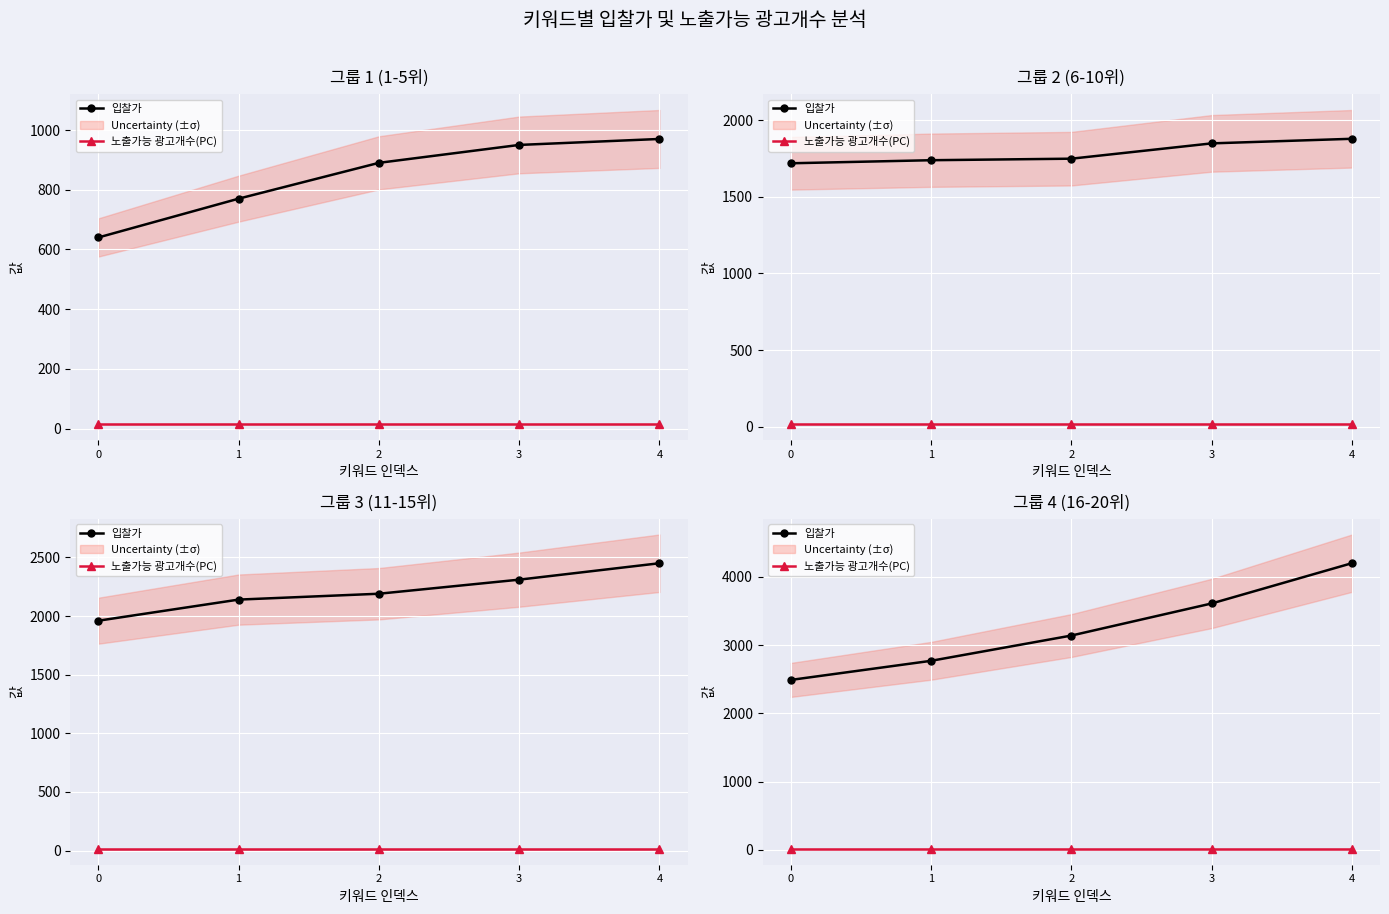

List the series in order of their peak value, highest first.

입찰가, 노출가능 광고개수(PC)